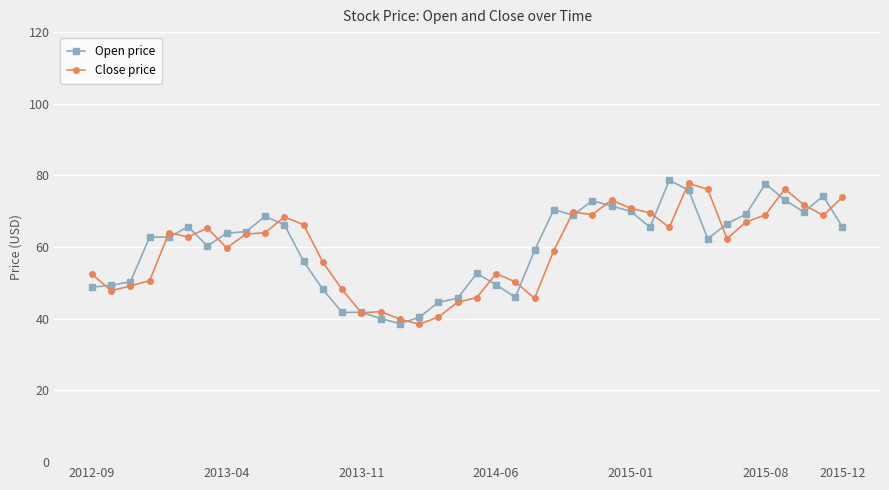

What is the sum of all Close price values?

2380.1